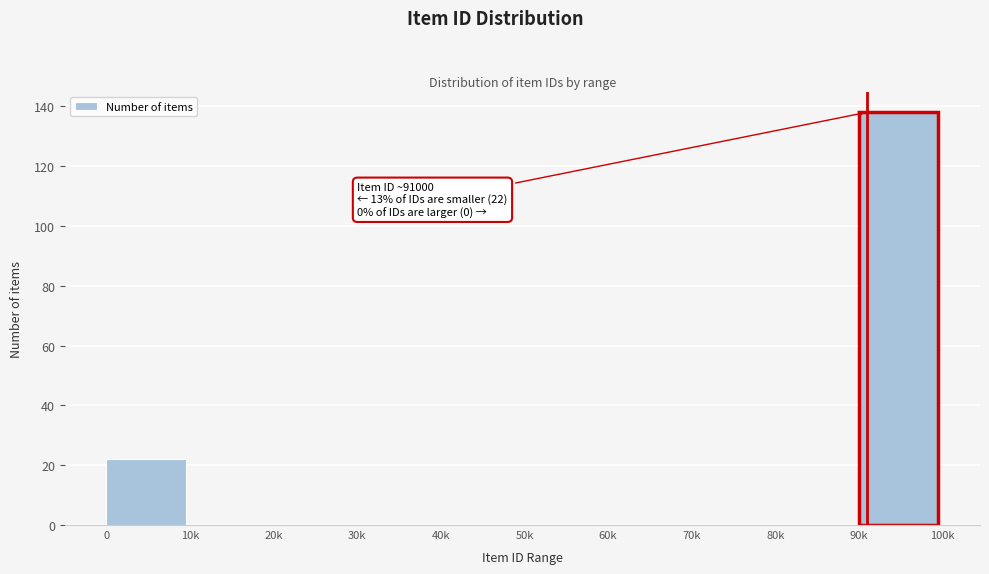

Reading right to left, what are all the values shown in this chart?

90k=138	80k=0	70k=0	60k=0	50k=0	40k=0	30k=0	20k=0	10k=0	0=22